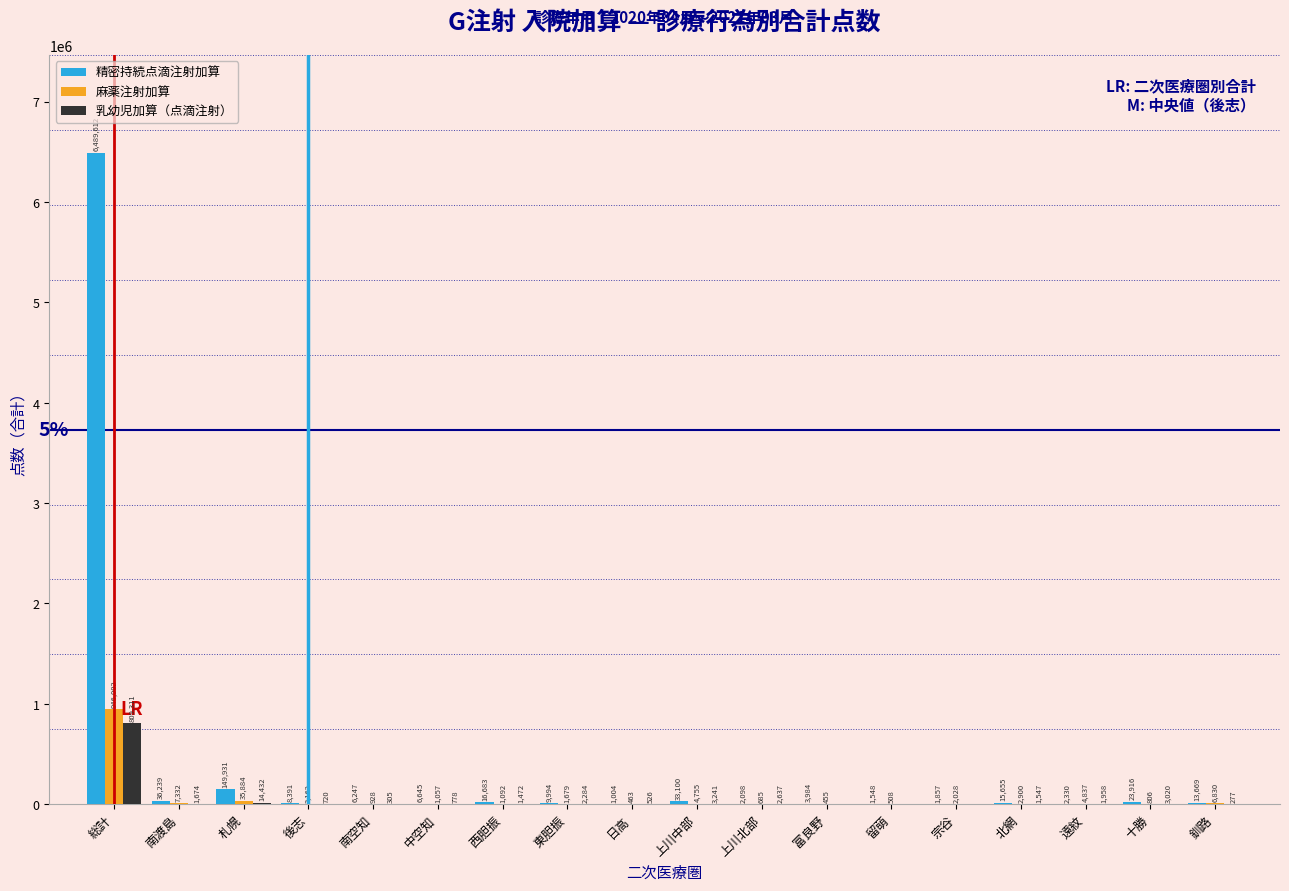

Reading left to right, extract all data points from this chart.

精密持続点滴注射加算: 総計=6489612	南渡島=36239	札幌=149931	後志=8391	南空知=6247	中空知=6645	西胆振=16683	東胆振=9994	日高=1004	上川中部=33100	上川北部=2098	富良野=3984	留萌=1548	宗谷=1857	北網=15655	遠紋=2330	十勝=23916	釧路=13669
麻薬注射加算: 総計=946002	南渡島=7332	札幌=35884	後志=3162	南空知=928	中空知=1057	西胆振=1092	東胆振=1679	日高=463	上川中部=4755	上川北部=685	富良野=455	留萌=508	宗谷=2028	北網=2900	遠紋=4837	十勝=806	釧路=6830
乳幼児加算（点滴注射）: 総計=809311	南渡島=1674	札幌=14432	後志=720	南空知=305	中空知=778	西胆振=1472	東胆振=2284	日高=526	上川中部=3241	上川北部=2637	富良野=0	留萌=0	宗谷=0	北網=1547	遠紋=1958	十勝=3020	釧路=277